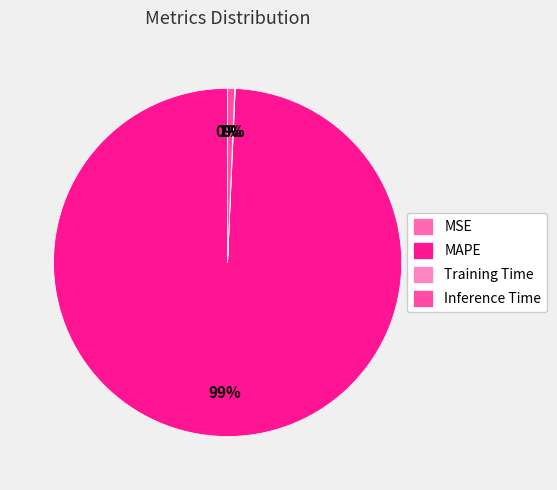

Which category has the smallest portion of the pie?

MSE